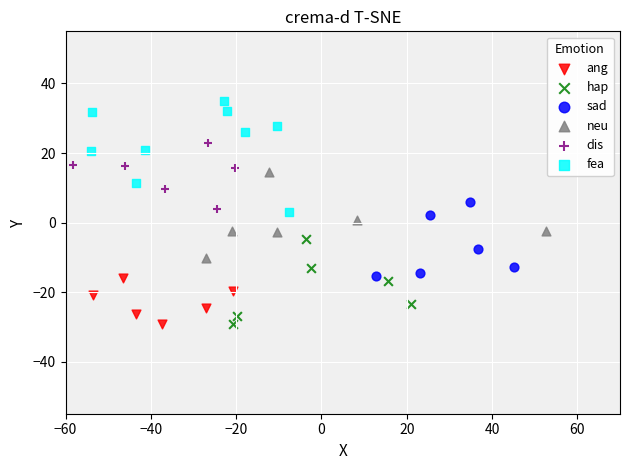

What are all the series names shown in the legend?

ang, hap, sad, neu, dis, fea